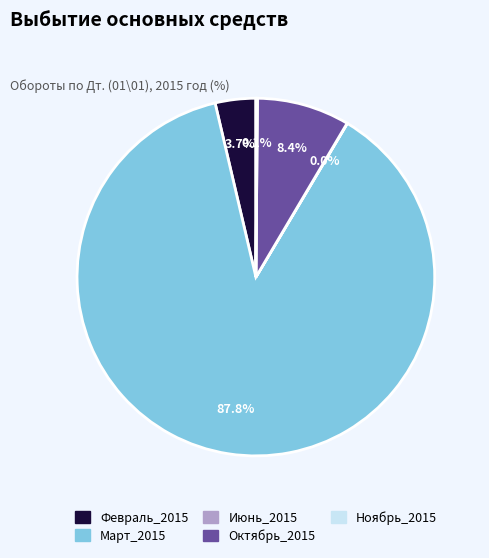

Combined, what portion of the pie is Март_2015 and Февраль_2015?

91.5%